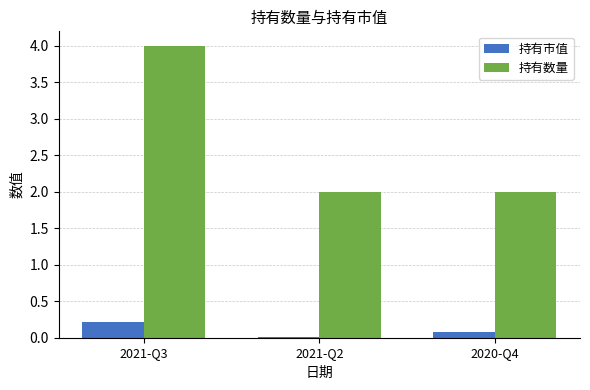

What is the sum of all 持有市值 values?

0.3